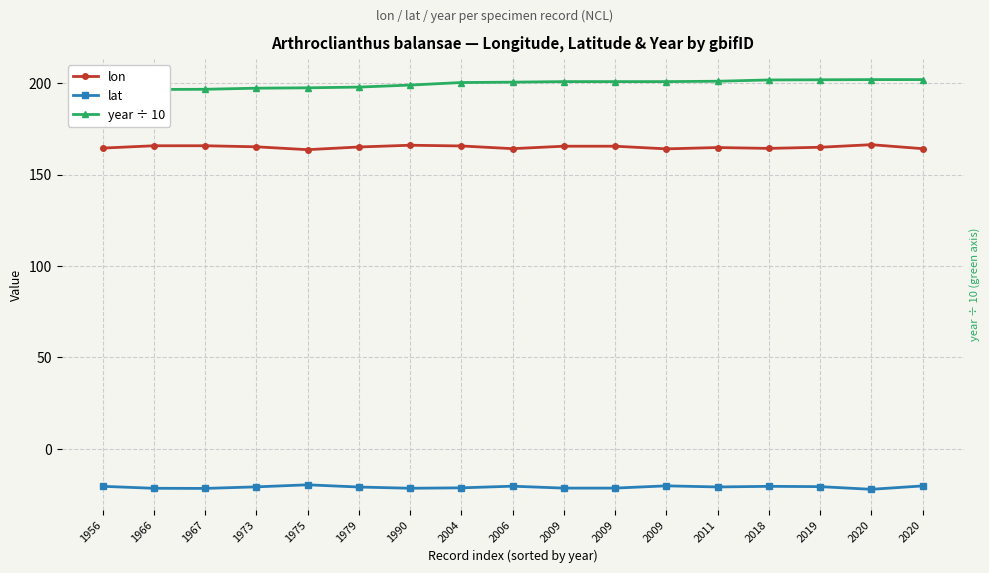

What is the spread (max minus min) of values at 1956?

216.1